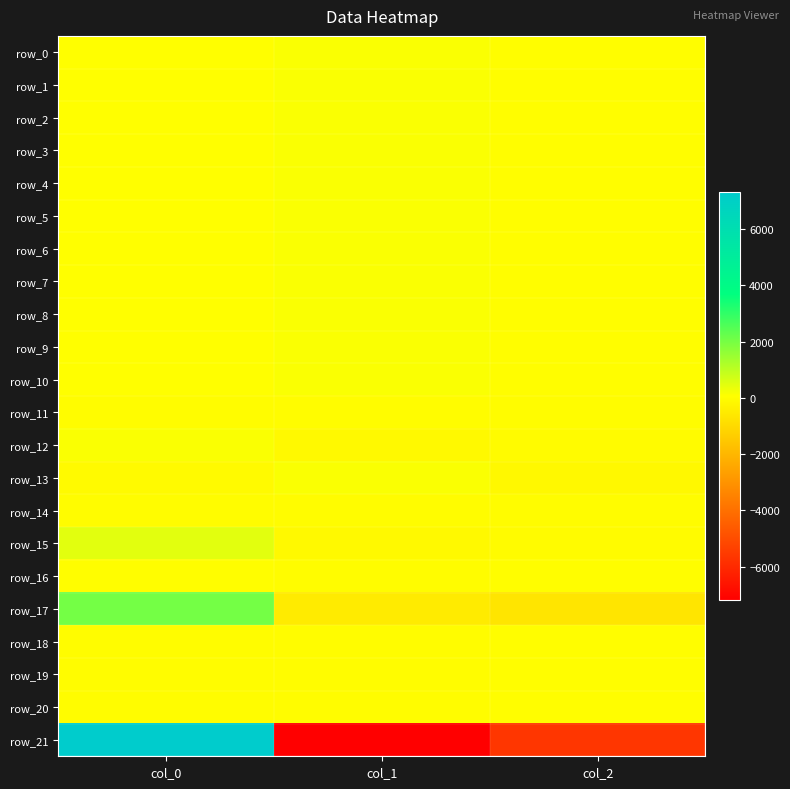

Rank the series by their maximum value, from lowest to highest.

row_11, row_14, row_16, row_18, row_19, row_20, row_8, row_10, row_6, row_7, row_5, row_9, row_4, row_3, row_13, row_12, row_0, row_2, row_1, row_15, row_17, row_21